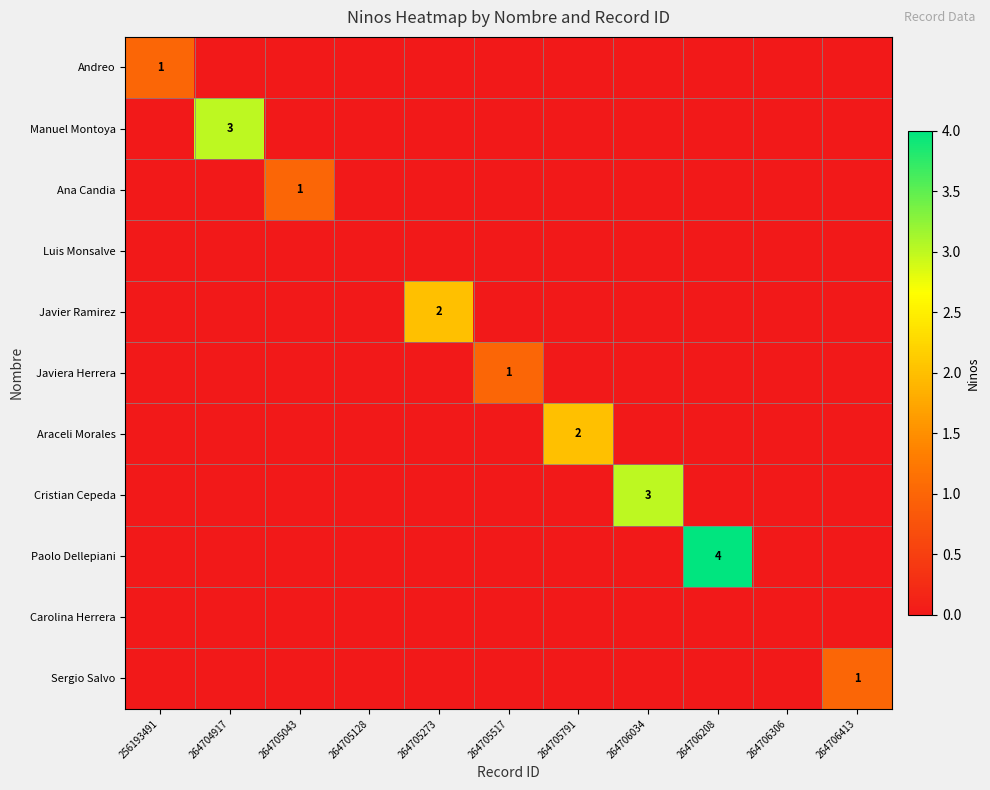

At which category is the sum across all series the highest?

264706208